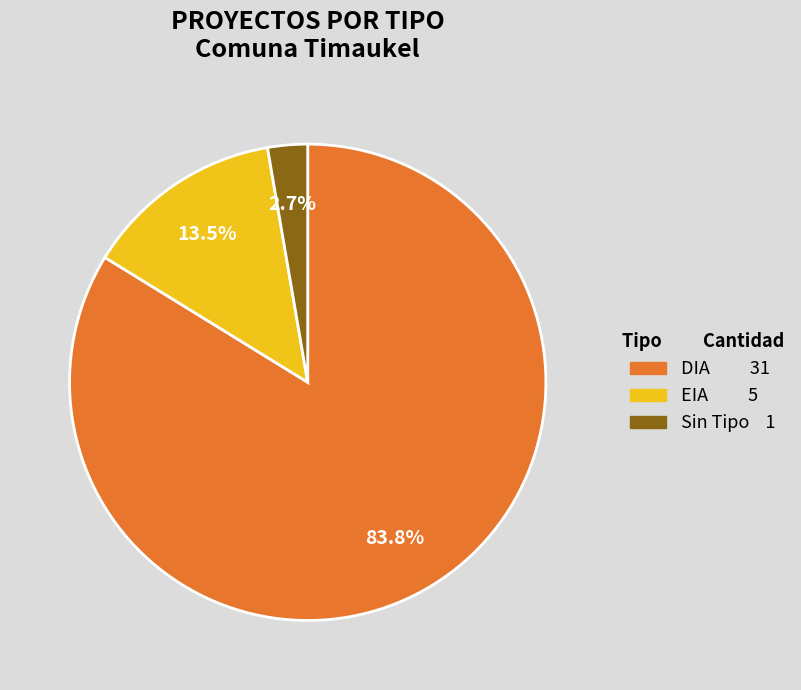

Is there any slice that represents more than half of the pie?

Yes